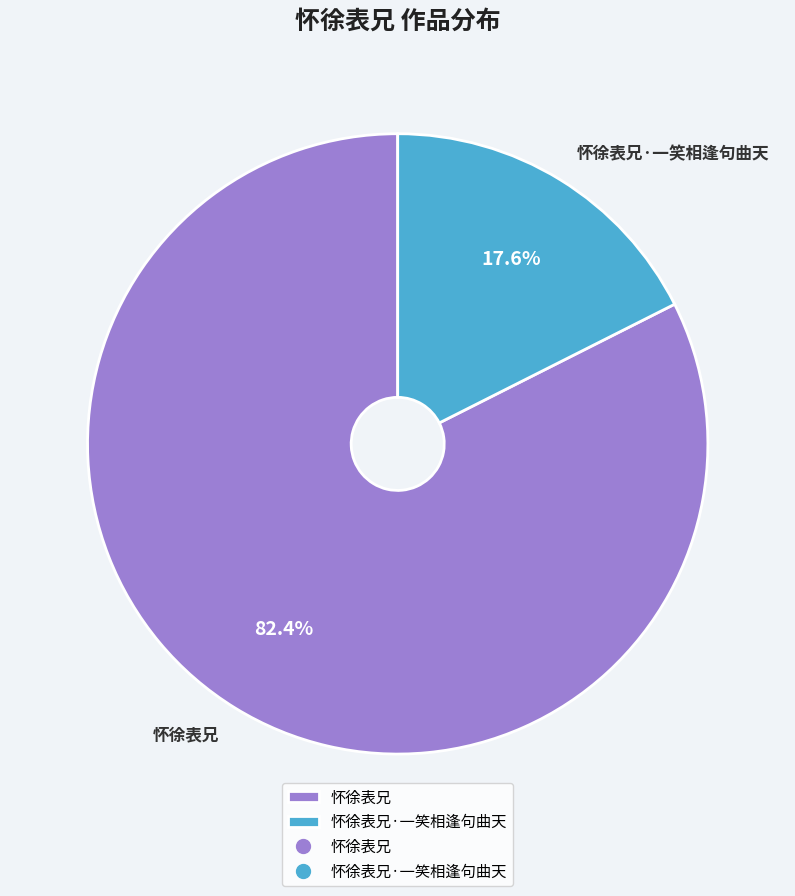

Does 怀徐表兄·一笑相逢句曲天 account for over 50% of the chart?

No